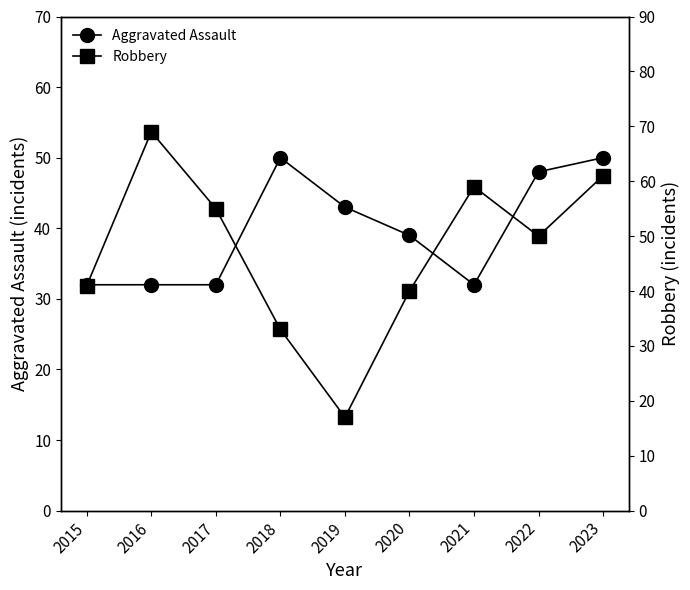

Count the number of data series in this chart.

2